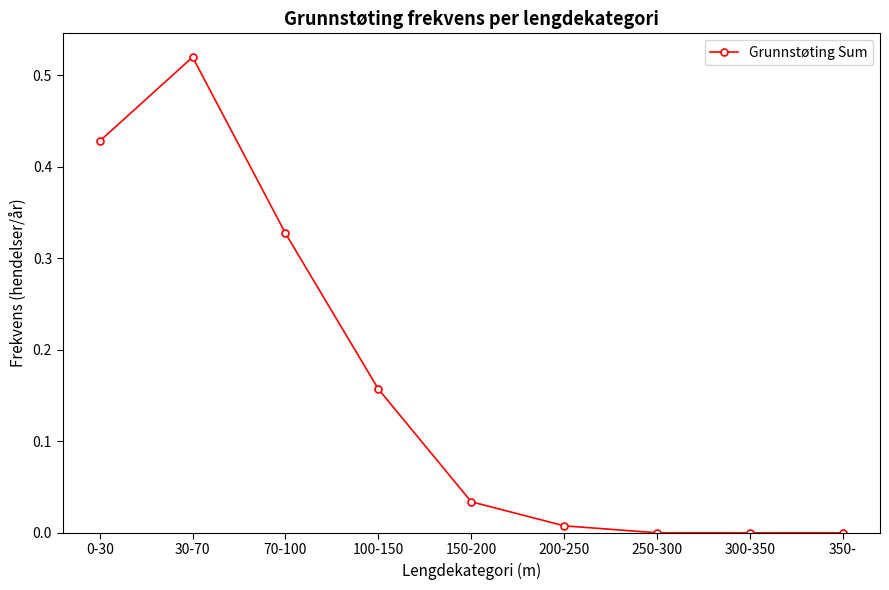

Which category has the highest value across all series?

30-70